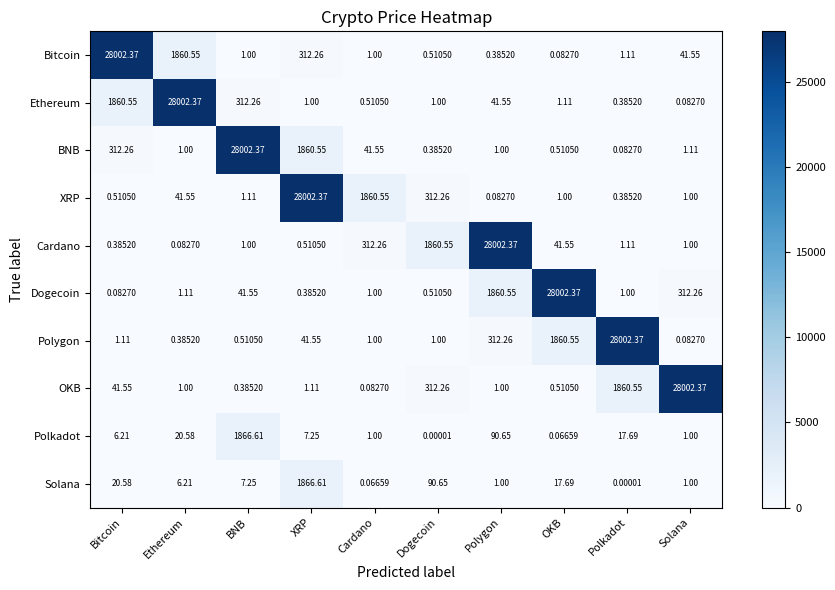

Which category has the lowest value in the XRP series?

Polygon